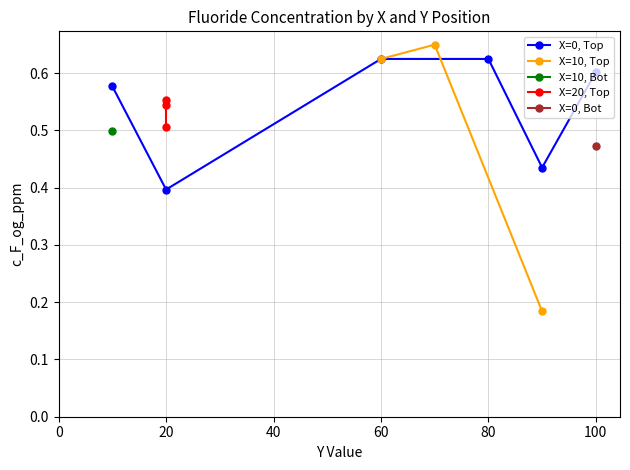

The X=0, Top series shows 1.1 at 60. True or false?

False